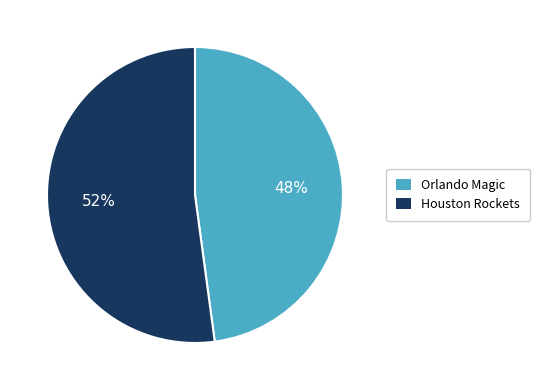

To the nearest percent, what portion does Houston Rockets represent?

52%